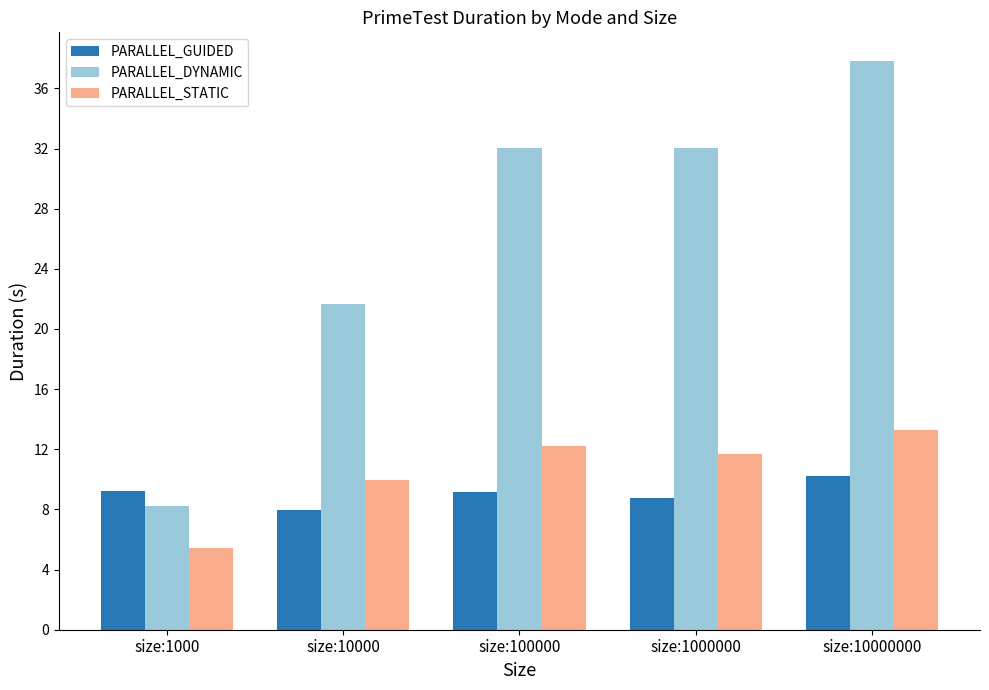

Rank the series at size:1000 from highest to lowest value.

PARALLEL_GUIDED, PARALLEL_DYNAMIC, PARALLEL_STATIC